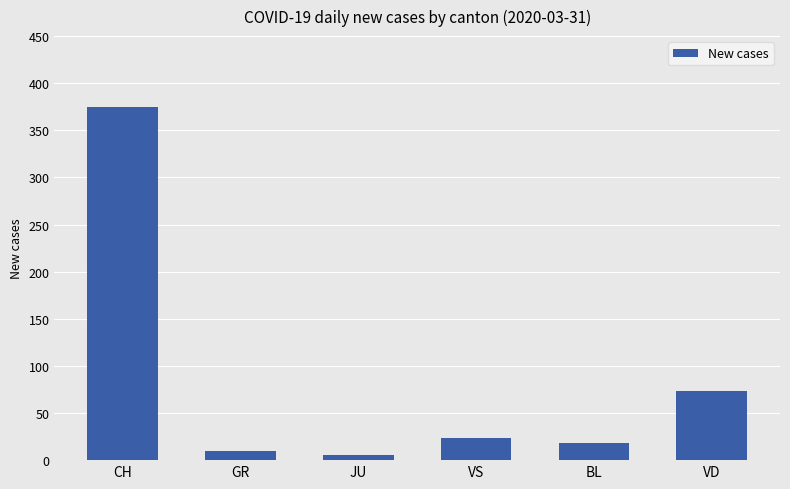

What is the label of the 2nd bar from the right?

BL